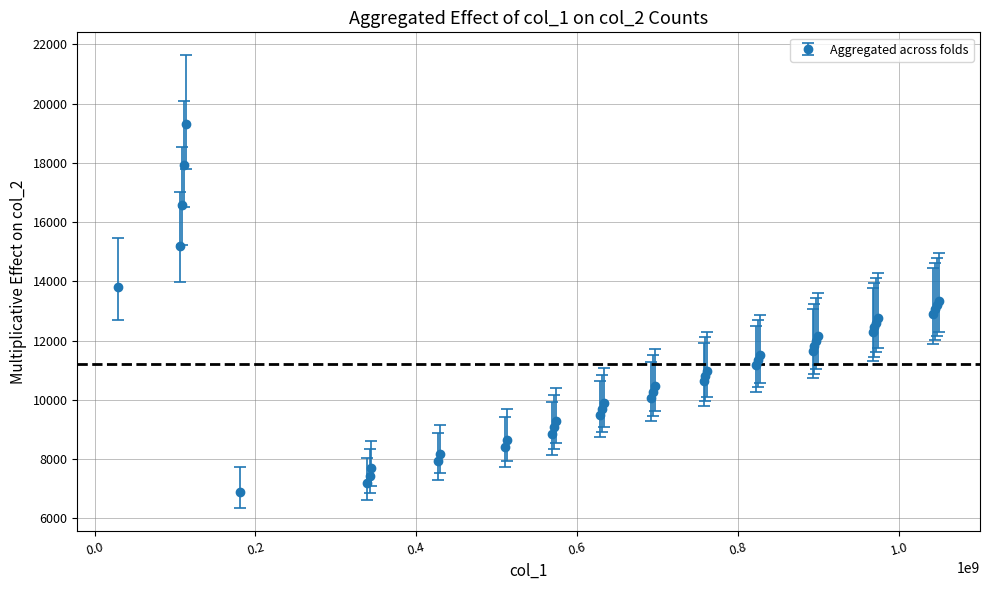

What is the sum of all values?

448923